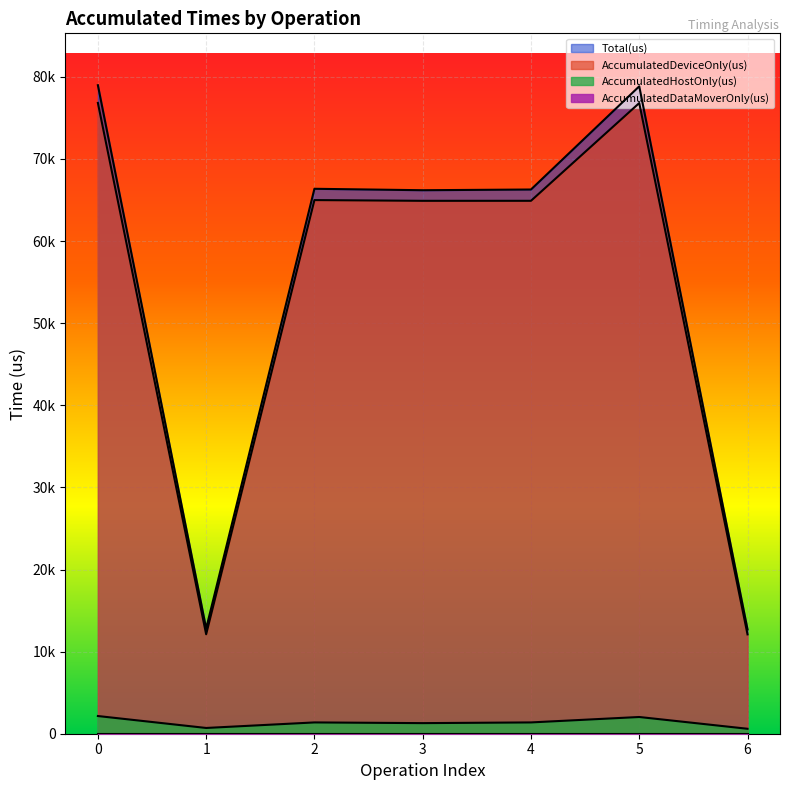

Where is AccumulatedDeviceOnly(us) nearest to the value 44462?

3